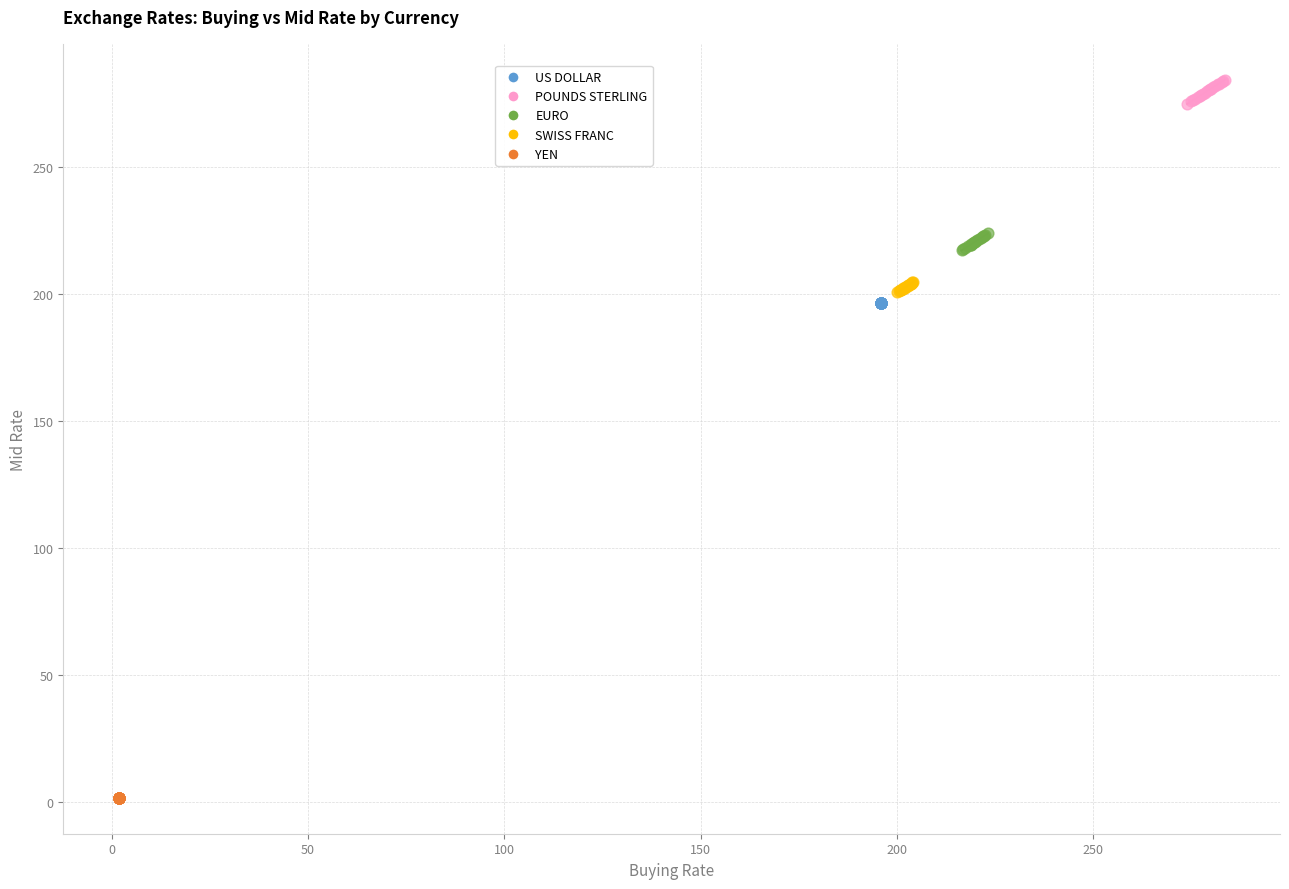

Which series contains the lowest Y value?

YEN